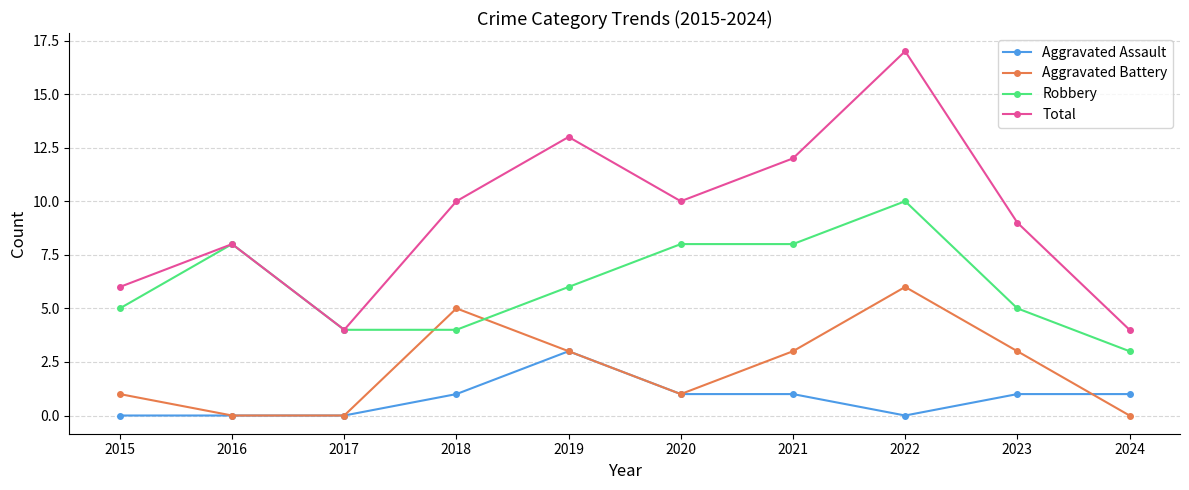

What is the sum of all Aggravated Assault values?

8